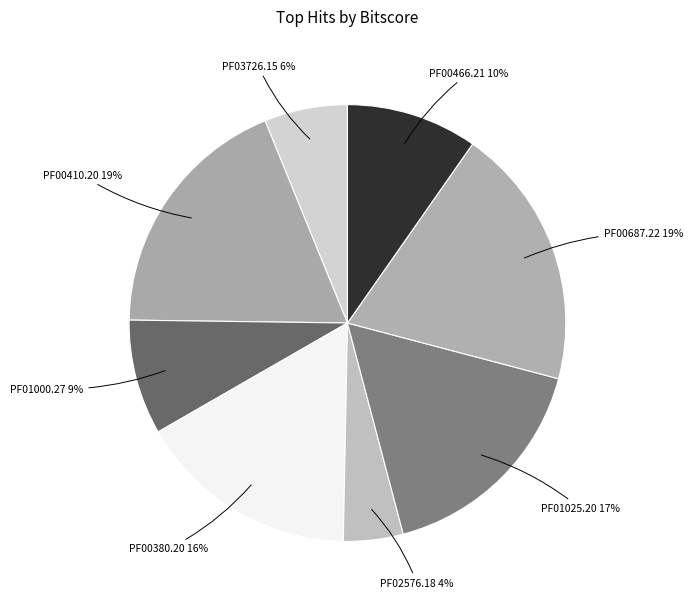

Count the number of slices in the pie.

8